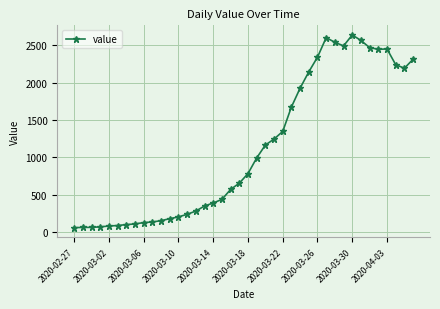

What is the value of the 23rd point from the left?

1166